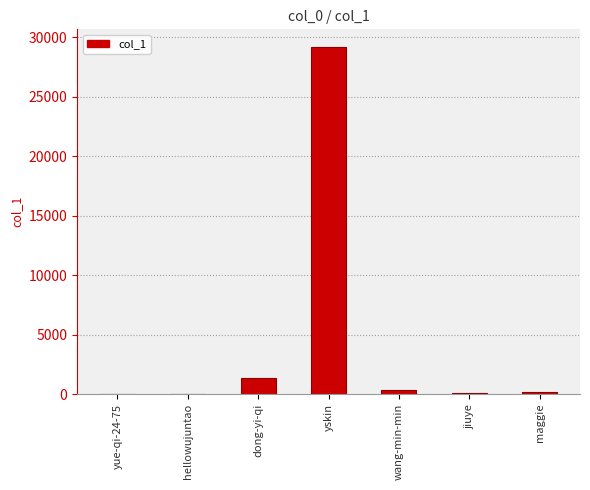

At which label is the value closest to 14605?

dong-yi-qi